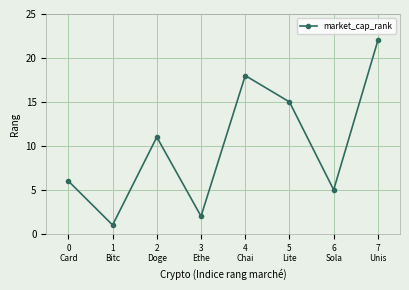

Where is the first local minimum?

1
Bitc